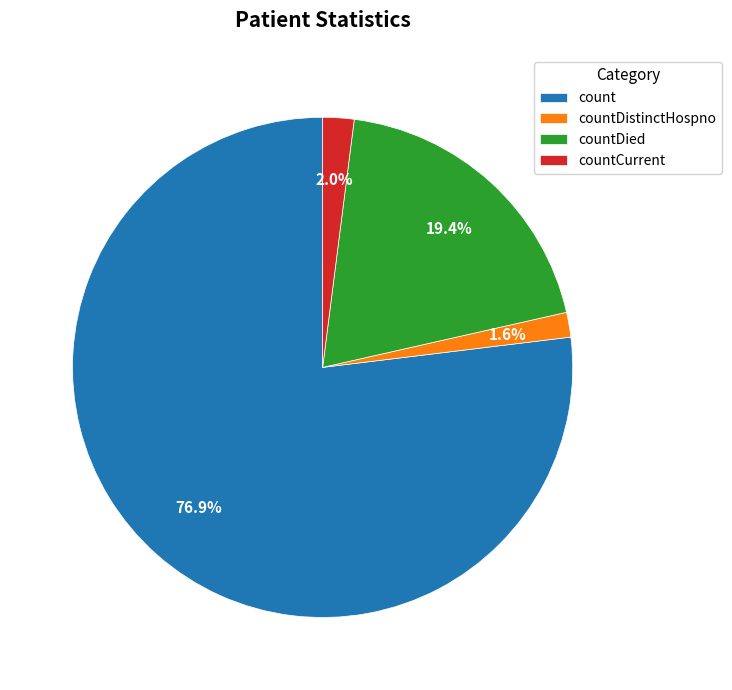

True or false: countCurrent accounts for 12% of the total.

False